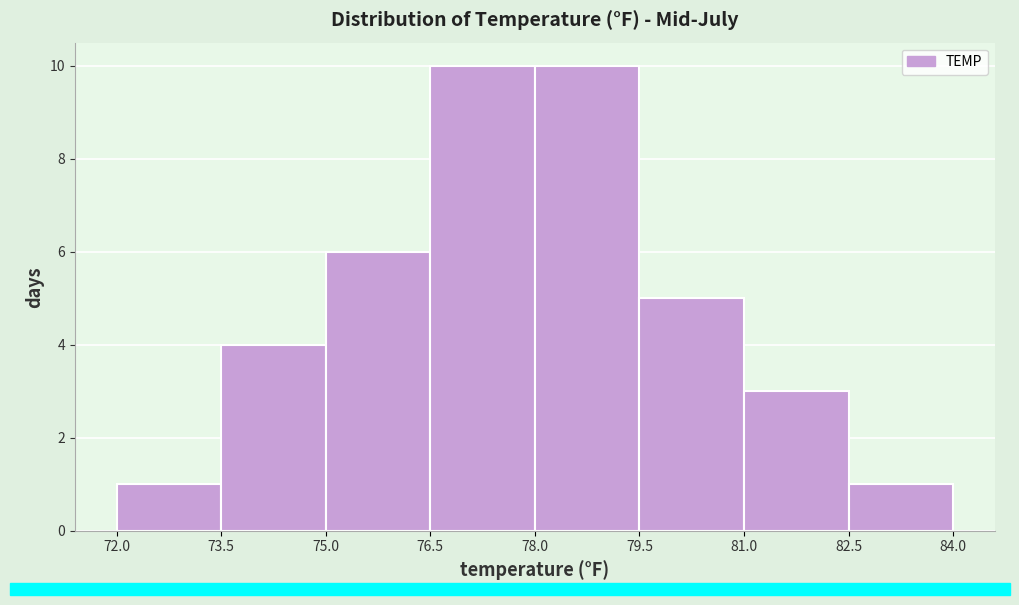

How tall is the bar that spans 82.5 to 84.0 on the x-axis? The values are not printed on the chart, so give them approximately, as read against the axis.

1